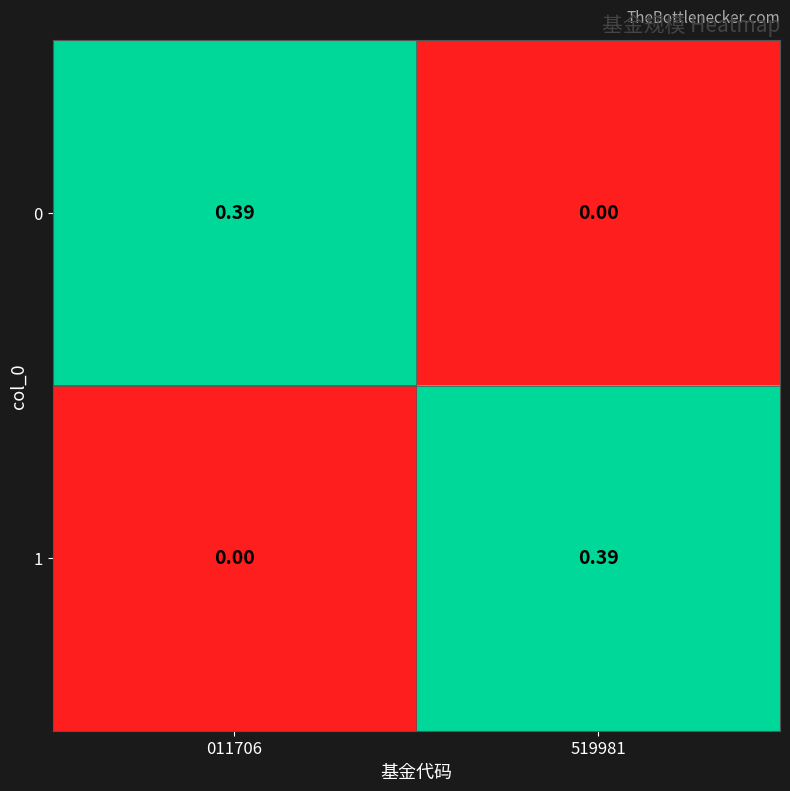

What is the difference between the highest and lowest values at 011706?

0.4